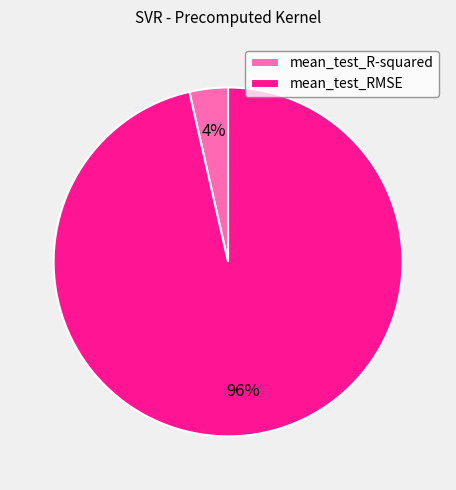

How many segments does this pie chart have?

2